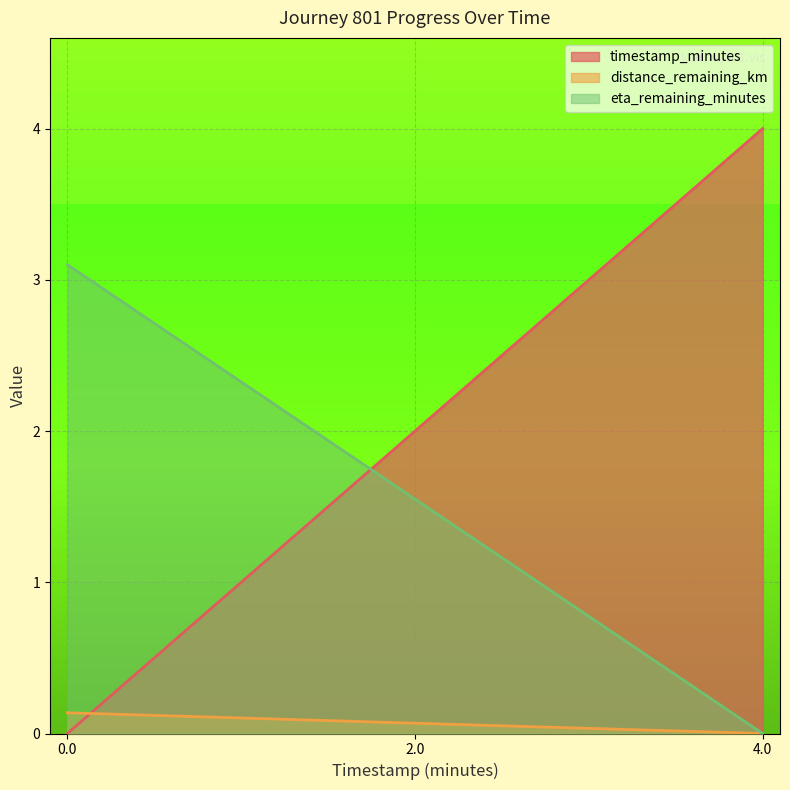

True or false: timestamp_minutes has a value of 2.6 at 0.0.

False